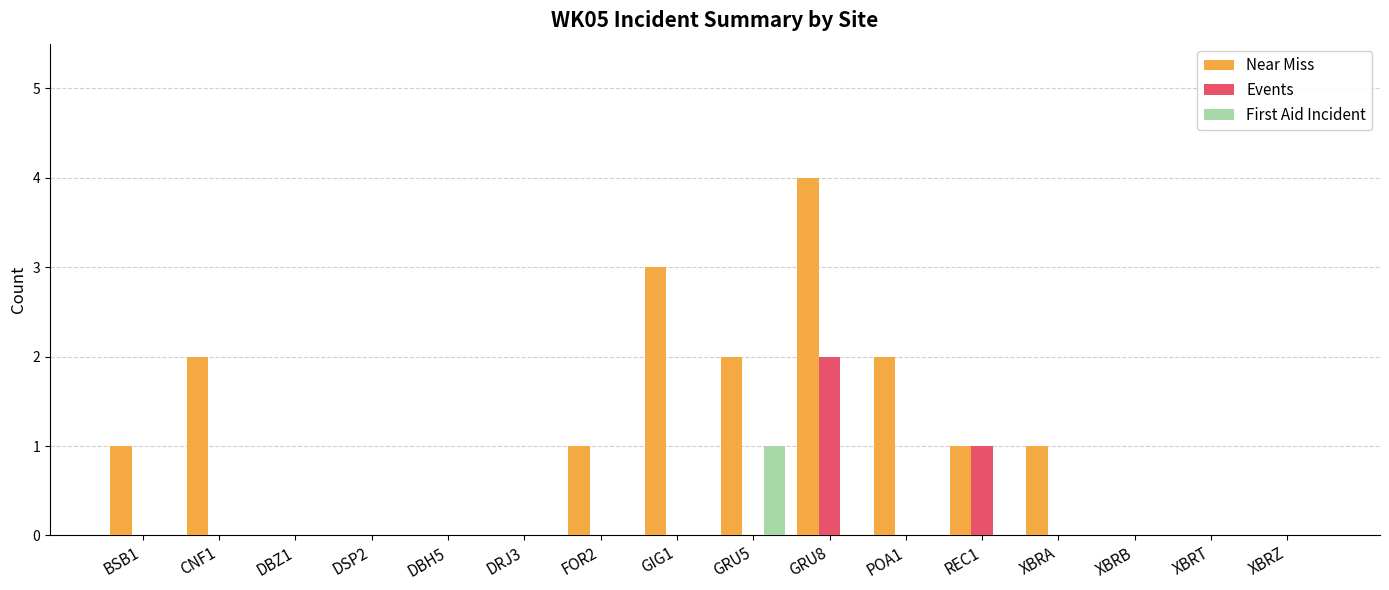

What is the maximum value shown in the chart?

4